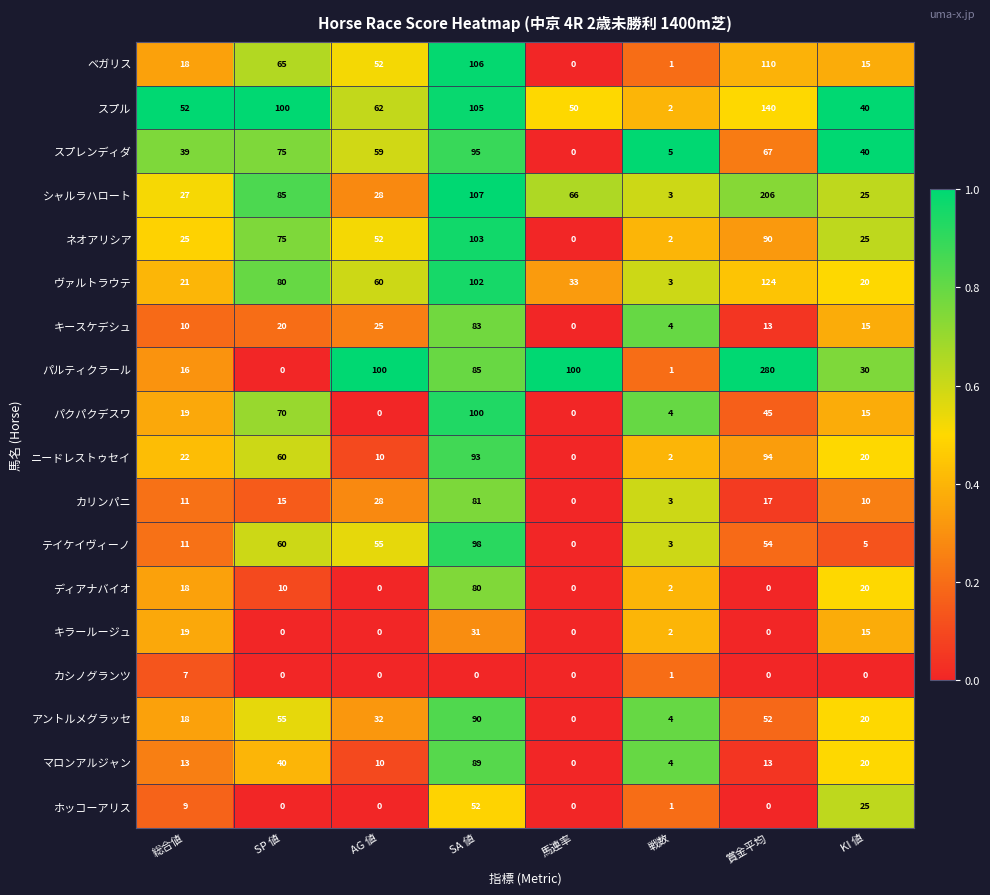

Is the value of パクパクデスワ at SP 値 greater than the value of カシノグランツ at AG 値?

Yes